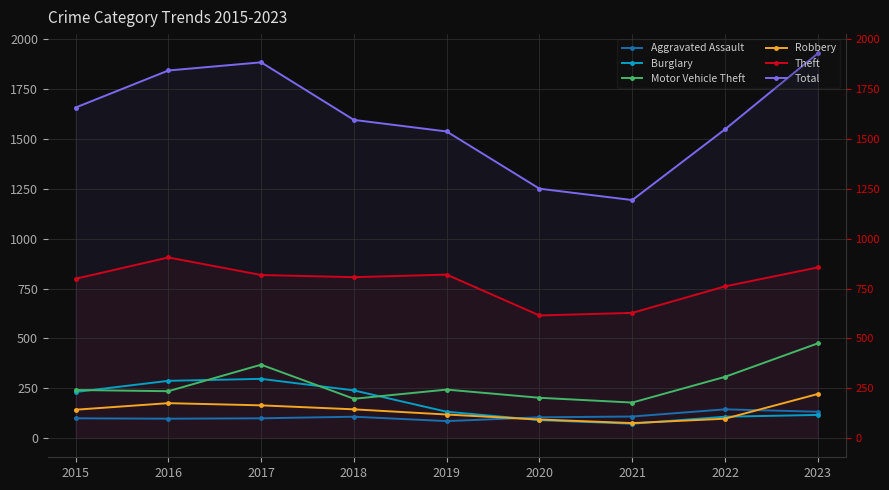

At which label is Robbery closest to 148?

2018